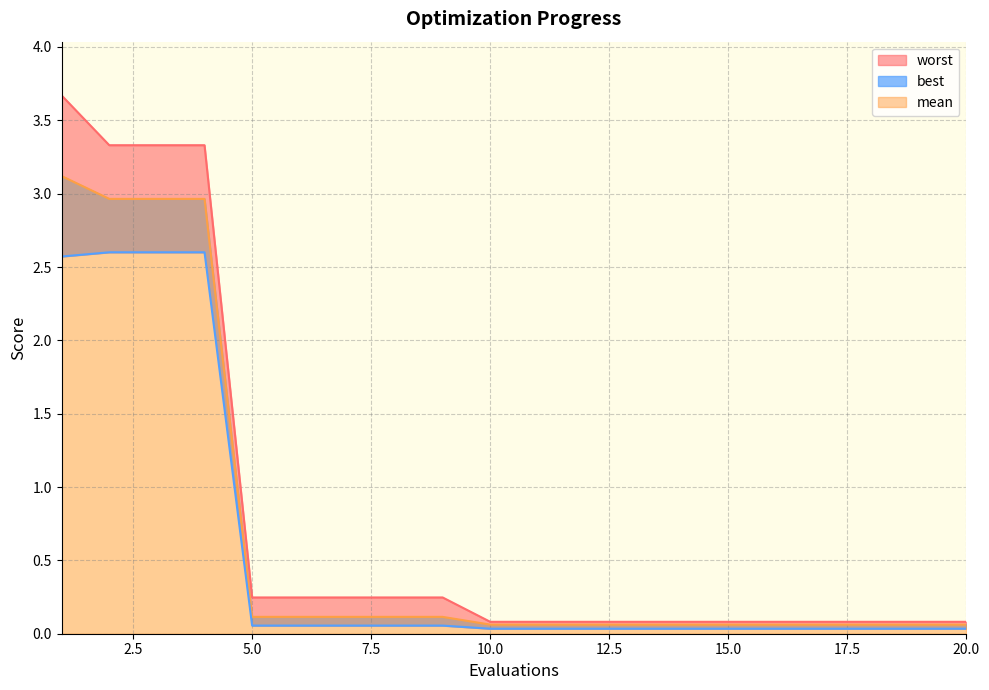

List the series in order of their peak value, lowest first.

best, mean, worst